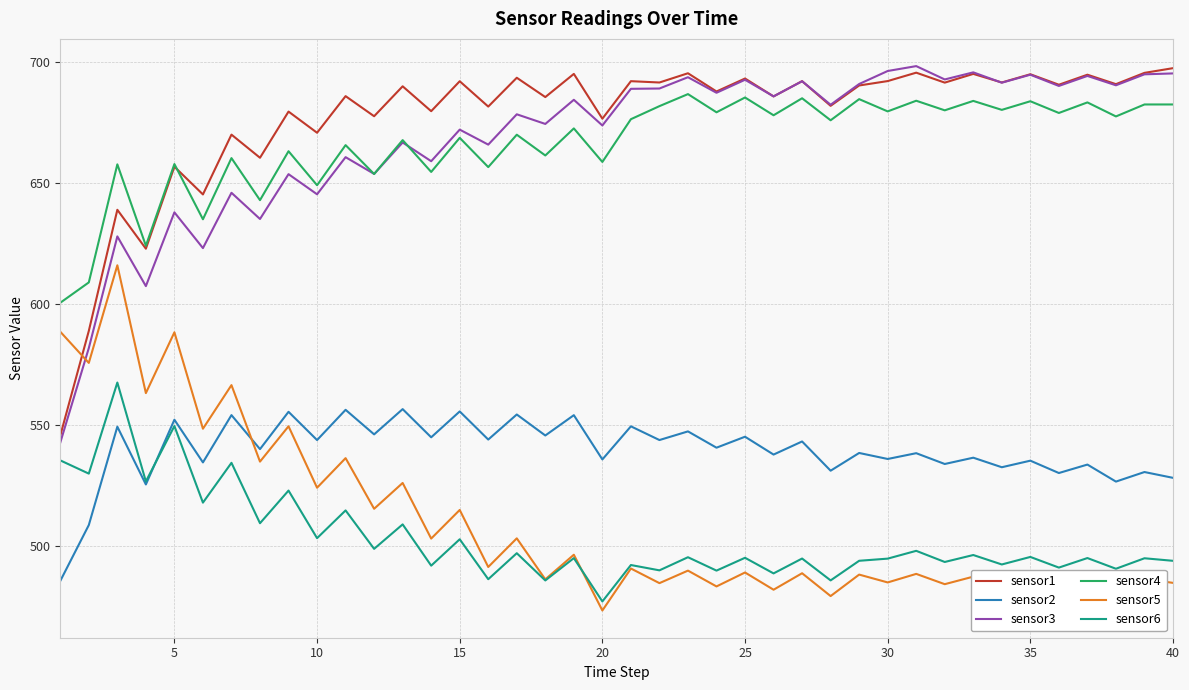

Which series has the largest range (max minus min)?

sensor3